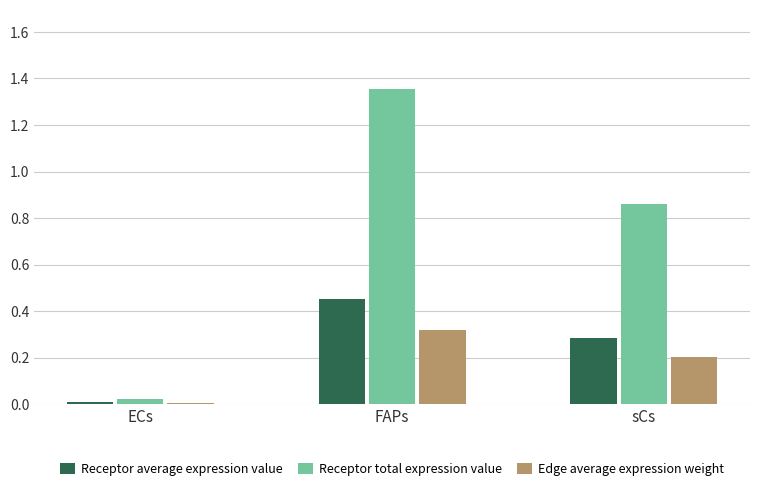

At which category is the sum across all series the highest?

FAPs